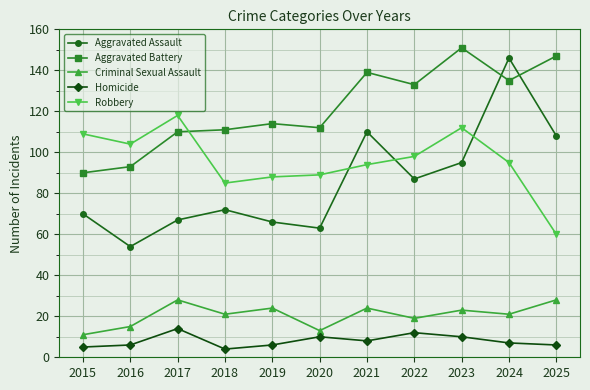

Does the chart display data point markers on the line(s)?

Yes